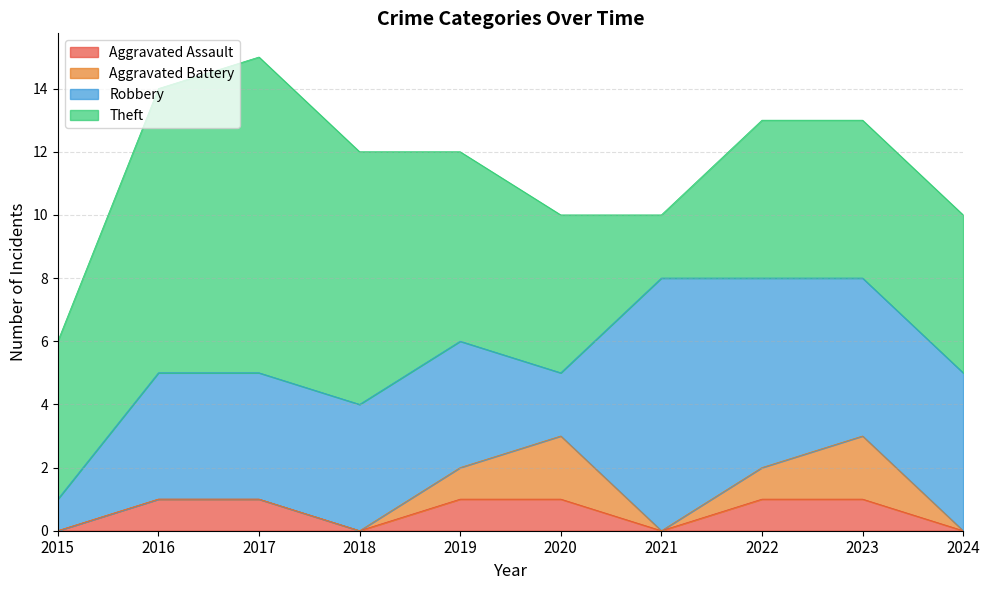

How many values in the Robbery series exceed 4?

4